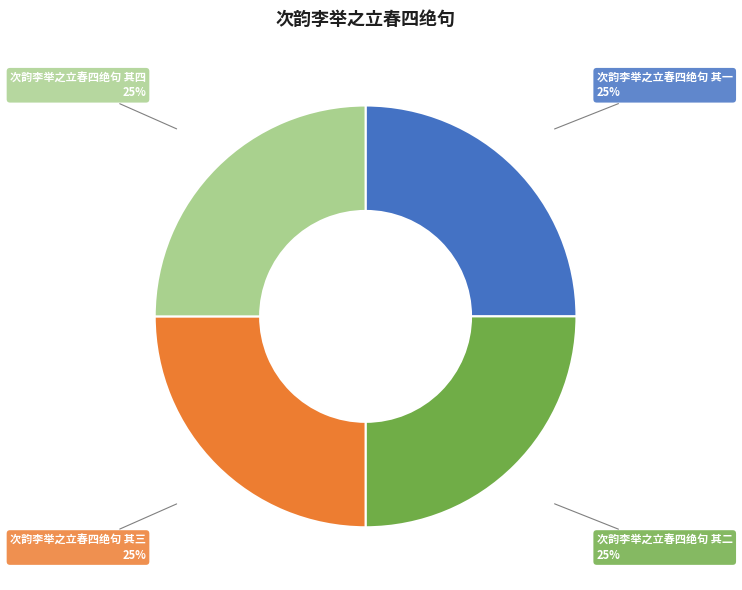

To the nearest percent, what is the combined percentage of 次韵李举之立春四绝句 其三 and 次韵李举之立春四绝句 其二?

50%